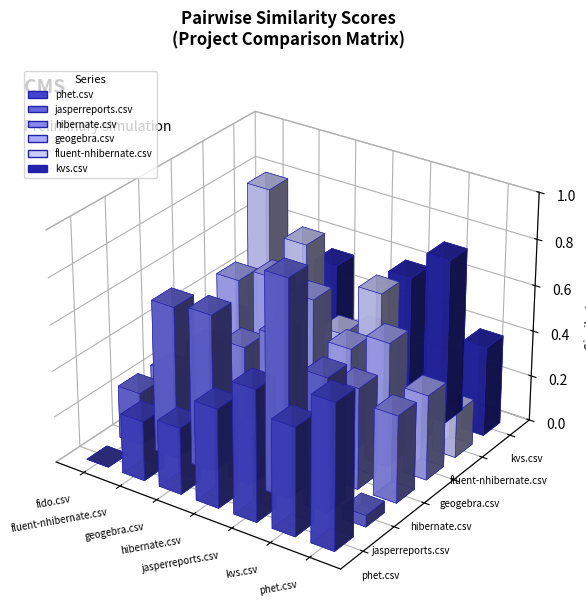

Rank the series by their maximum value, from lowest to highest.

hibernate.csv, phet.csv, geogebra.csv, kvs.csv, fluent-nhibernate.csv, jasperreports.csv